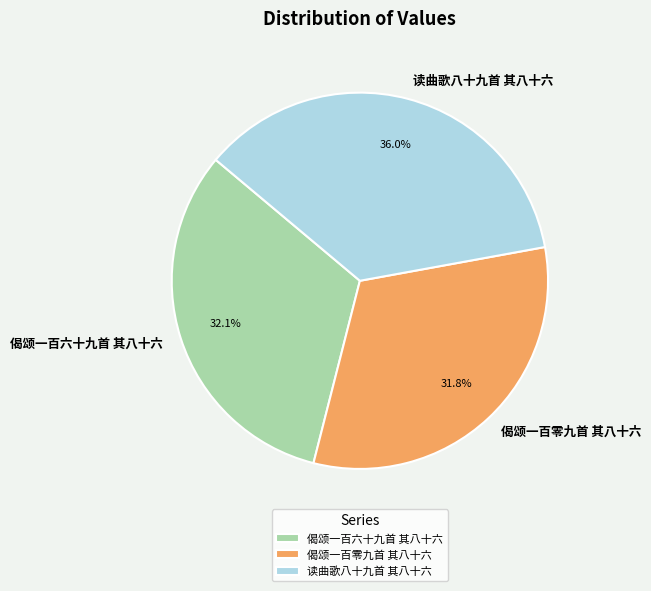

What is the largest slice in the pie chart?

读曲歌八十九首 其八十六